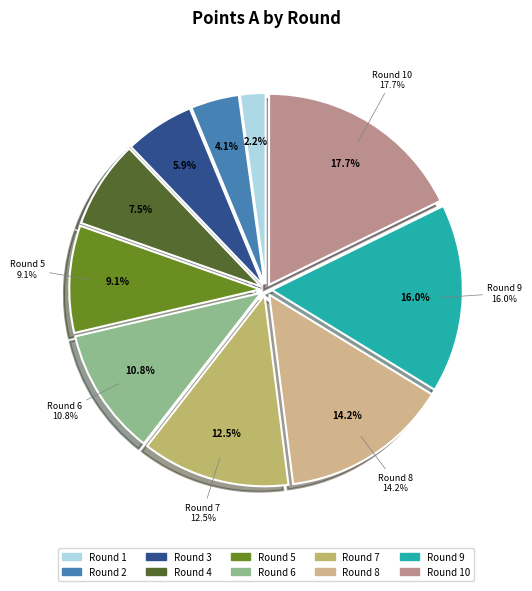

Do 3 and 4 together represent more than half of the pie?

No